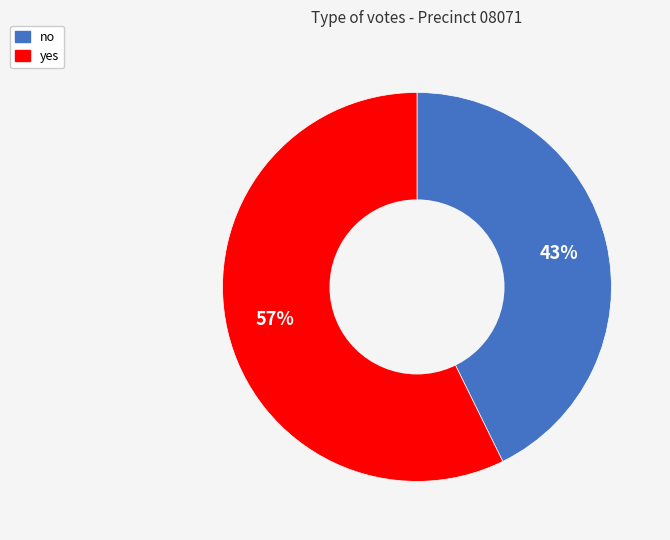

Is there any slice that represents more than half of the pie?

Yes